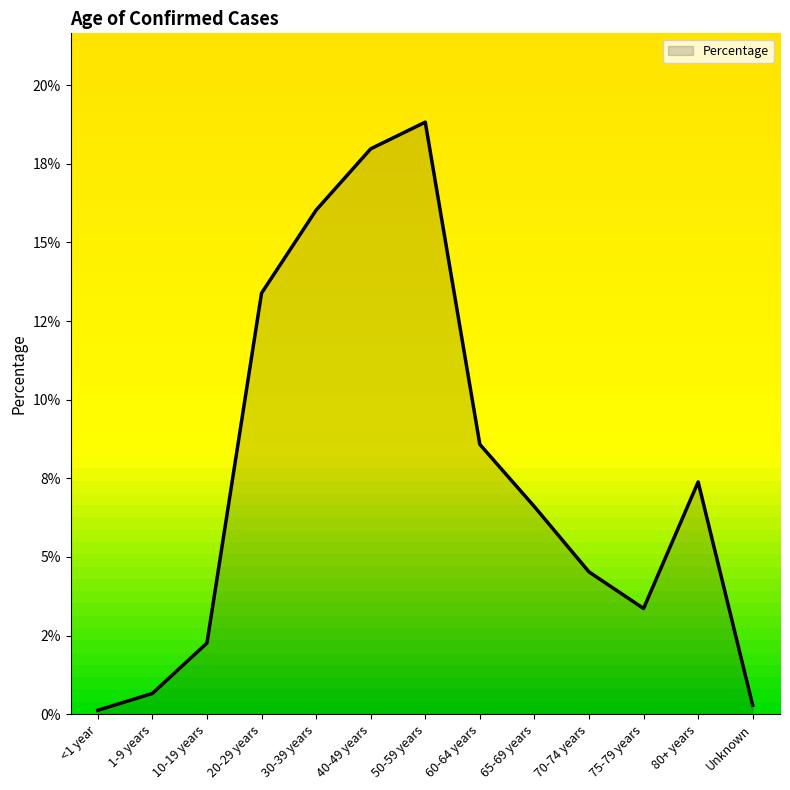

Does the chart display data point markers on the line(s)?

No